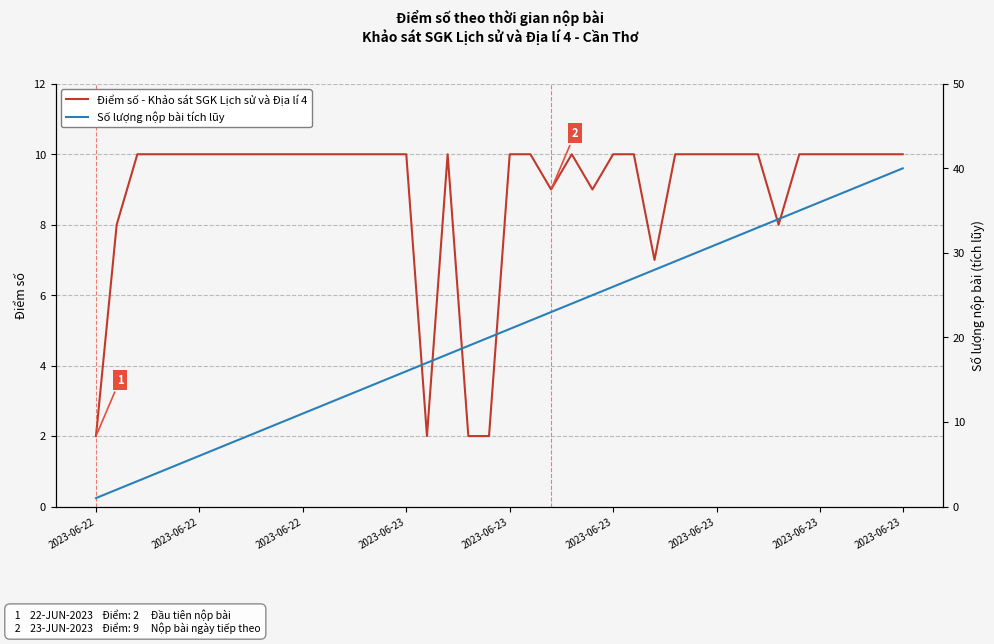

The Số lượng nộp bài tích lũy series shows 10 at 9. True or false?

True